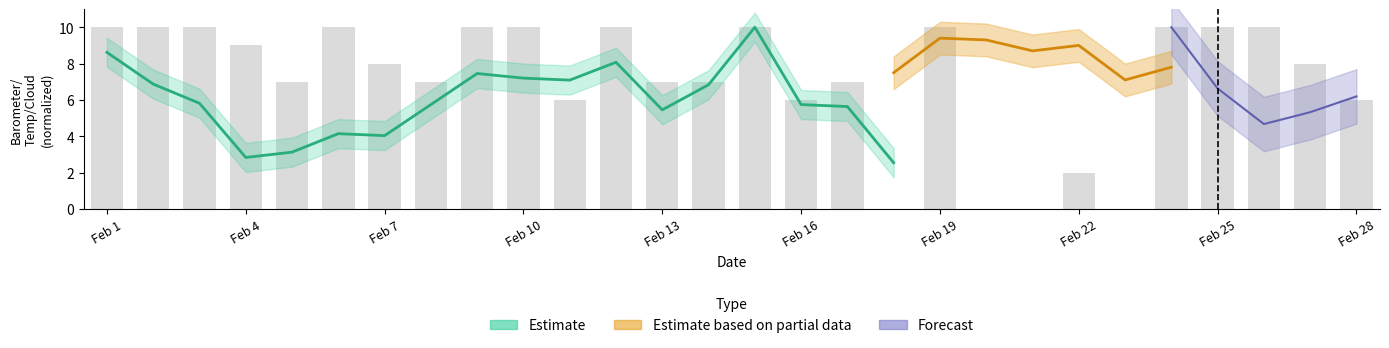

Are the bars grouped side by side (vs. stacked)?

No